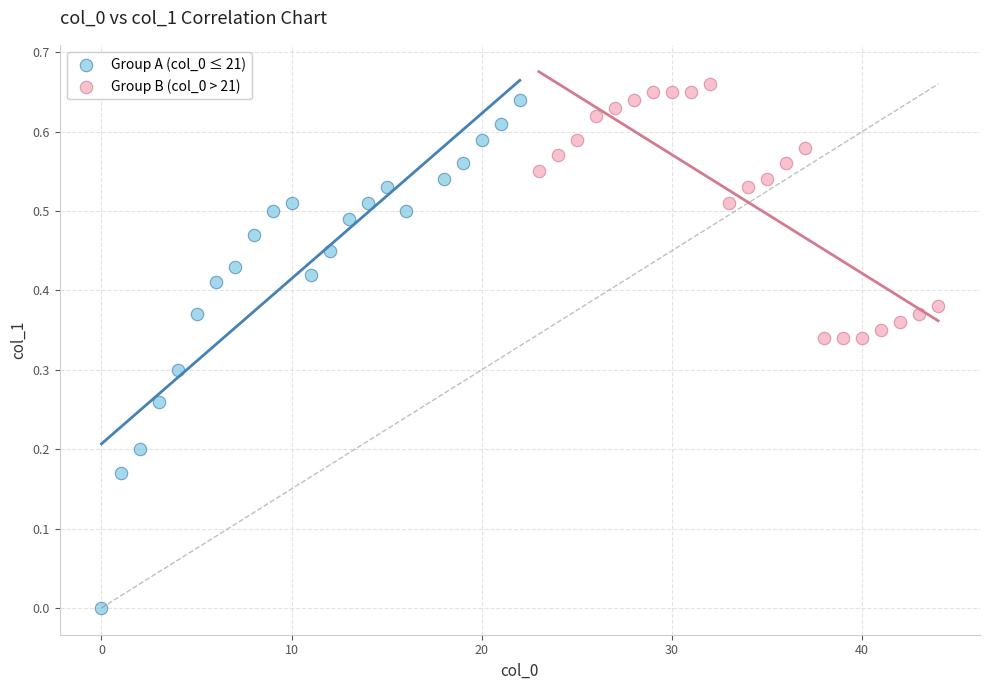

Which series contains the lowest Y value?

Group A (col_0 ≤ 21)